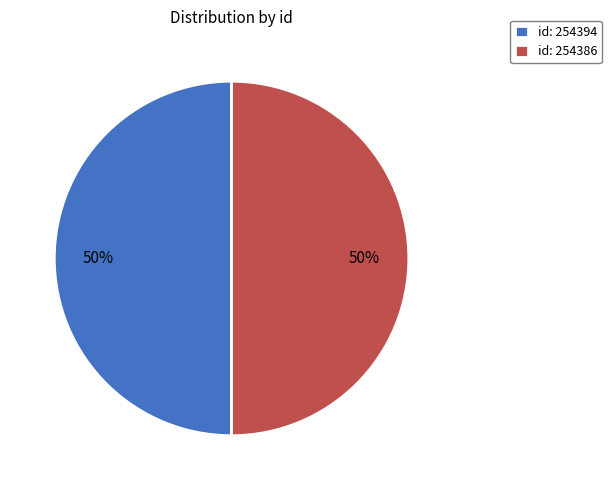

What is the ratio of the value at id: 254394 to the value at id: 254386?

1.0